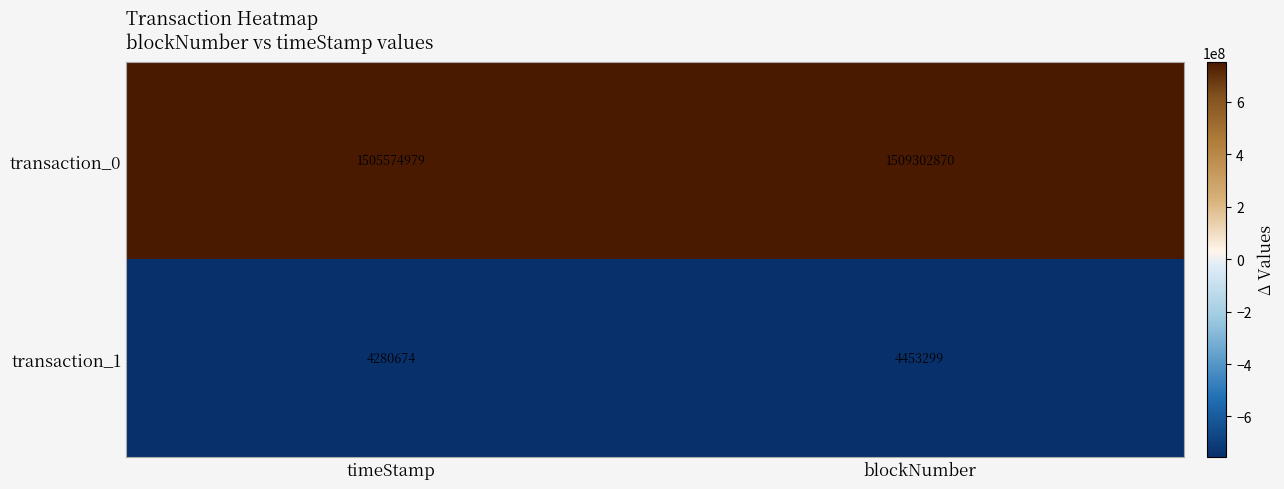

What is the sum of all transaction_1 values?

8733973